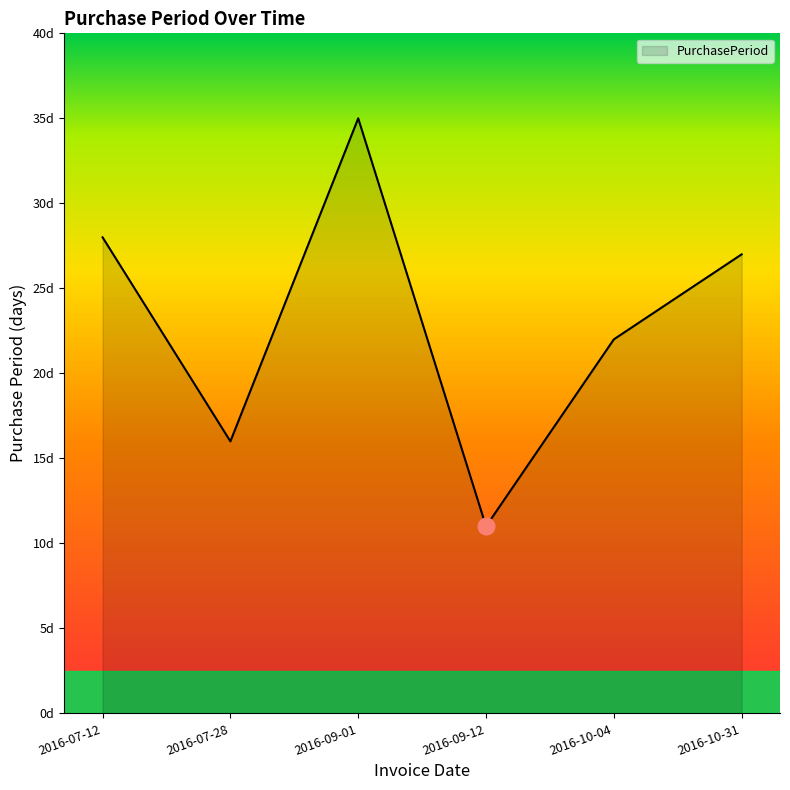

What position from the right is 2016-10-31?

1